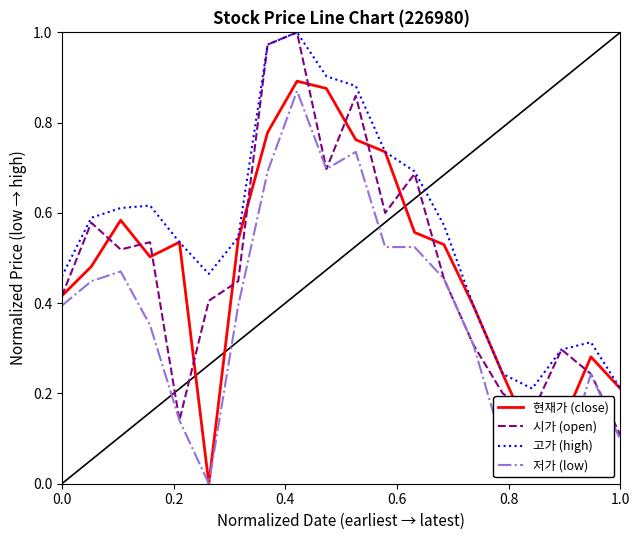

In 현재가 (close), how many points are lower than both neighbors (excluding endpoints)?

3